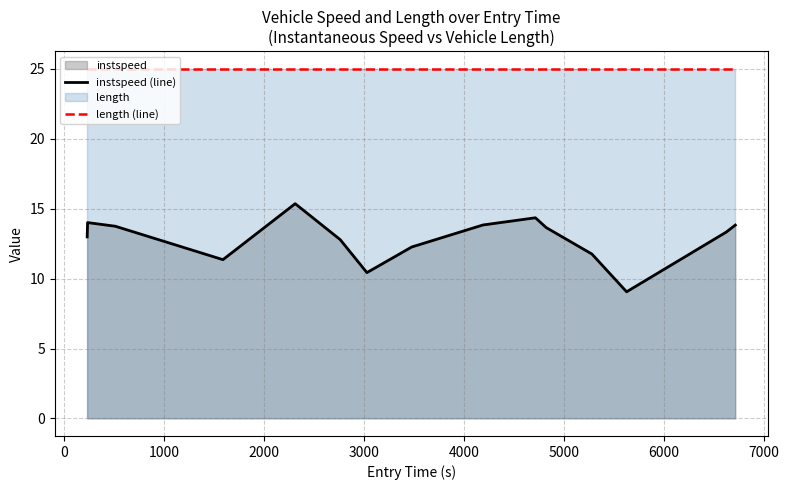

What is the difference between the maximum and minimum values in the instspeed (line) series?

6.3